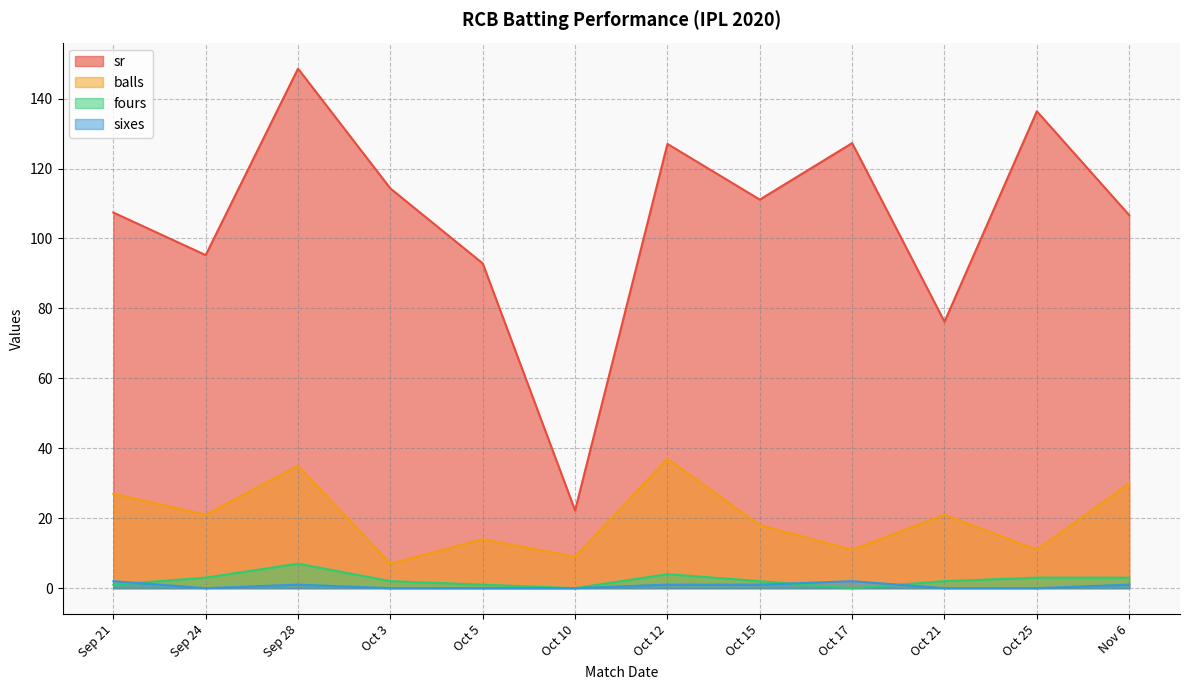

Which category has the highest value across all series?

Sep 28